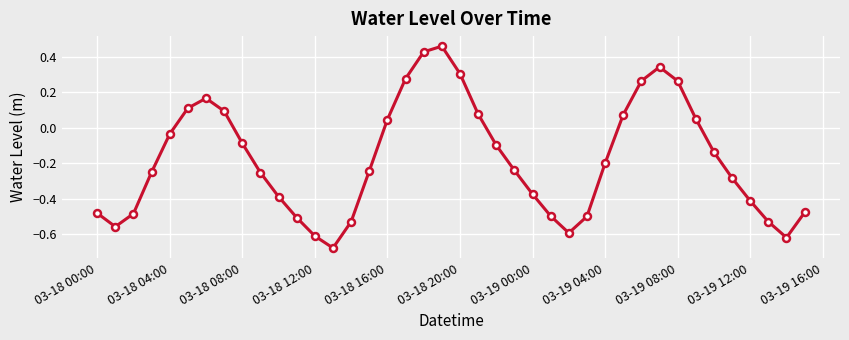

What is the sum of all values?

-7.1